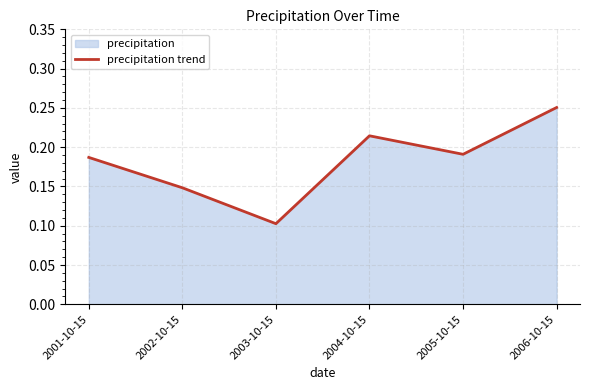

Reading left to right, transcribe all the data shown in this chart.

2001-10-15=0.2	2002-10-15=0.1	2003-10-15=0.1	2004-10-15=0.2	2005-10-15=0.2	2006-10-15=0.3